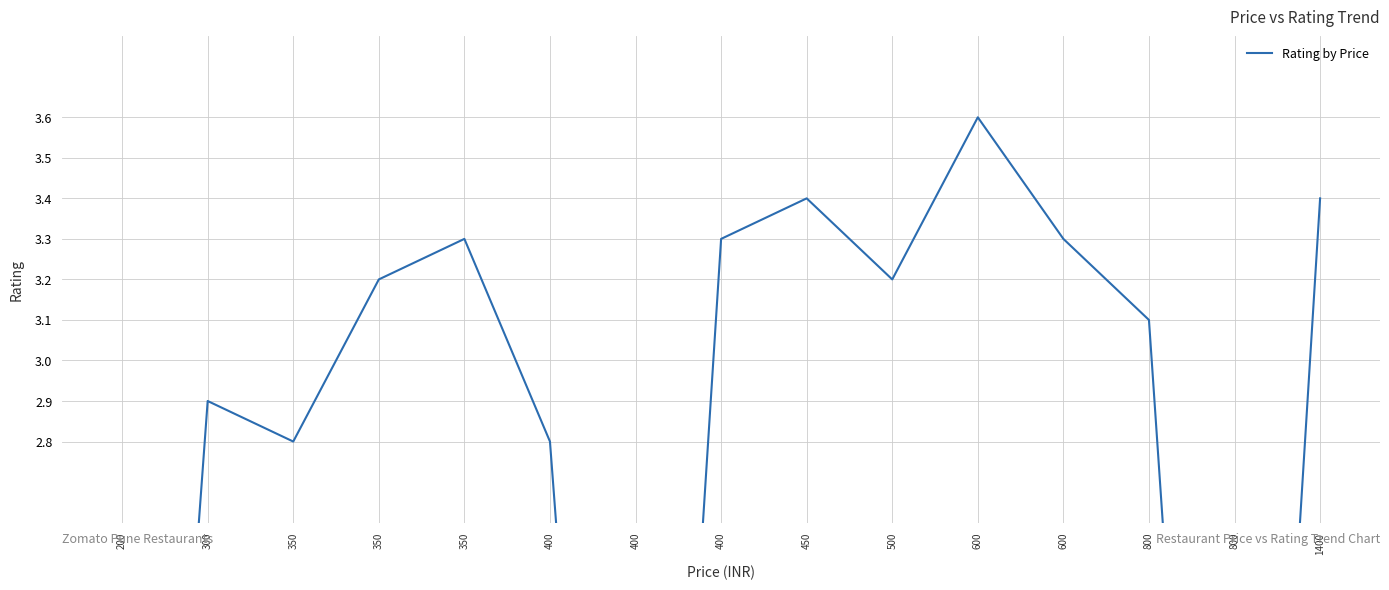

Is this an area chart (filled region under the line)?

No